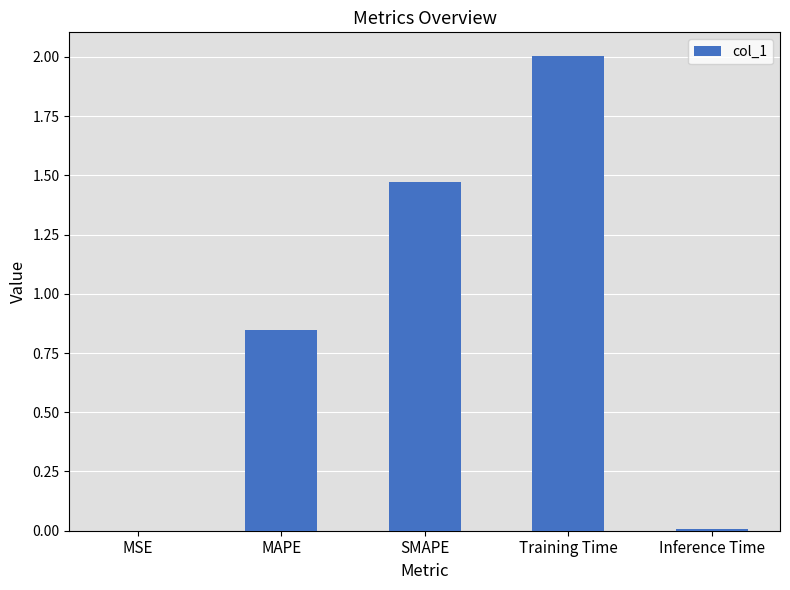

What is the maximum value shown in the chart?

2.0